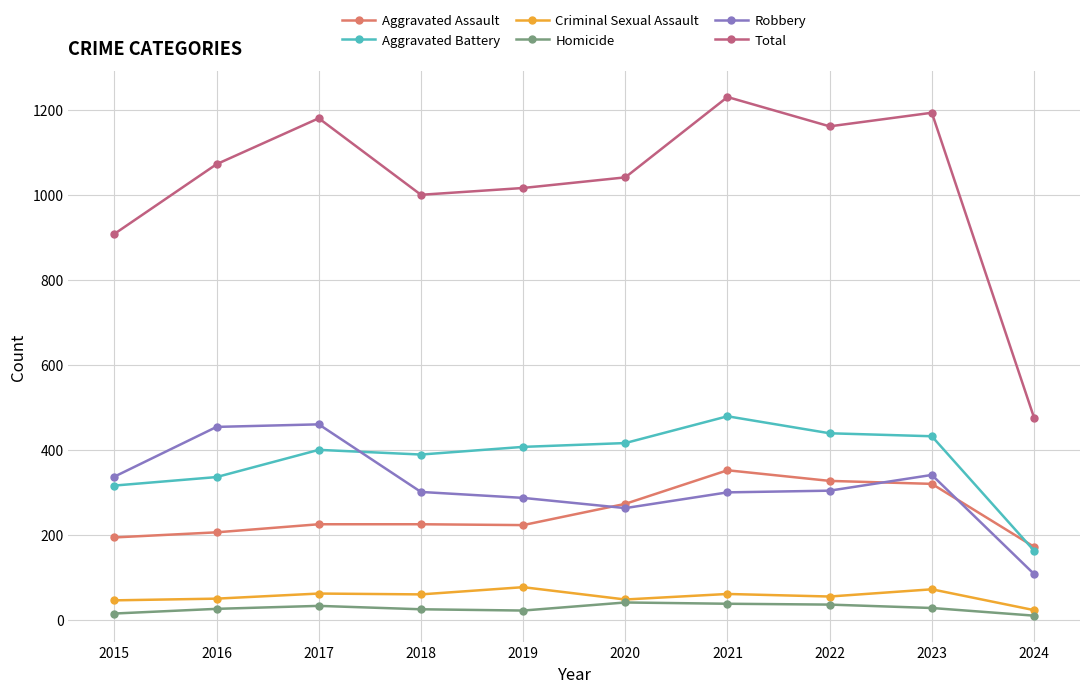

Is it true that Total equals 1230 at 2021?

True